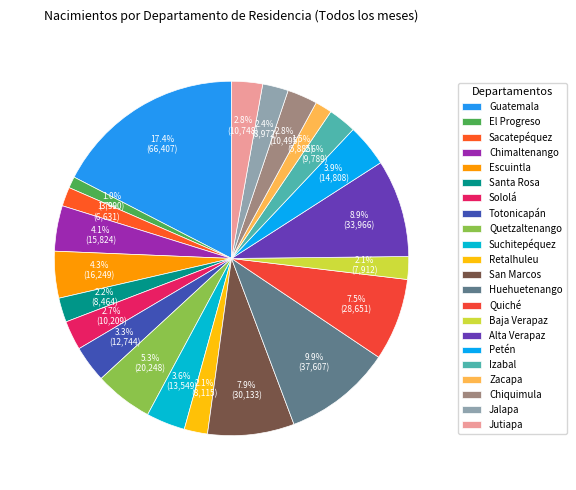

What is the ratio of the value at Retalhuleu to the value at Totonicapán?

0.6